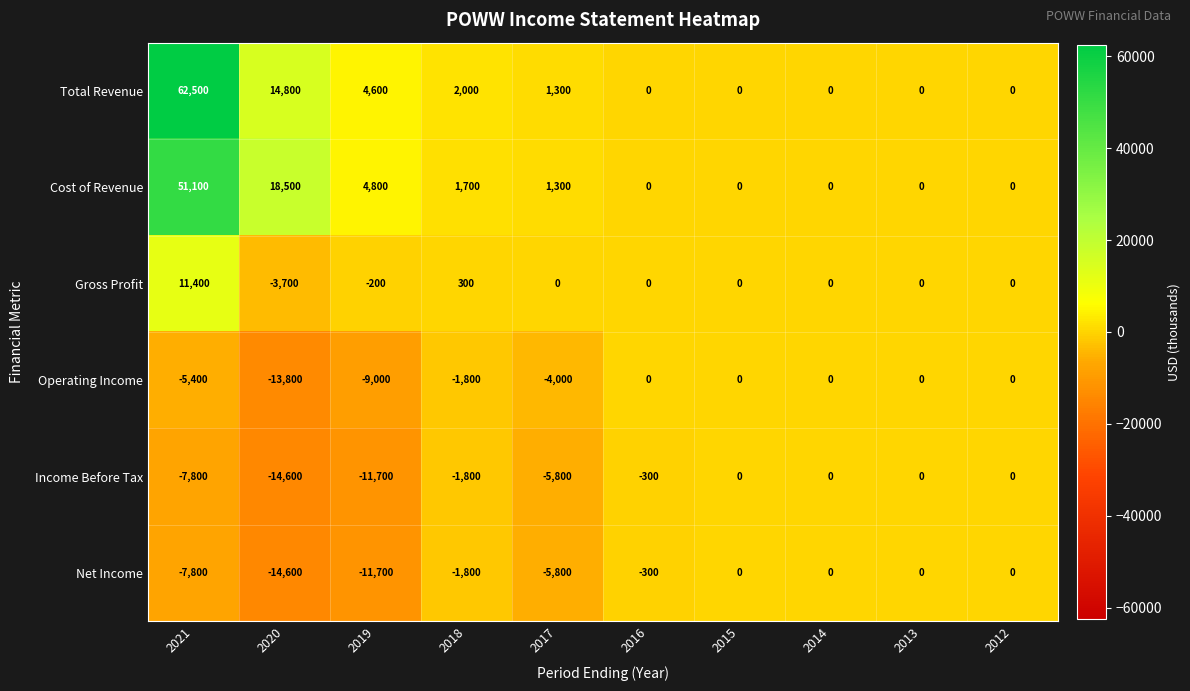

What is the approximate value of Cost of Revenue at 2017?

1300